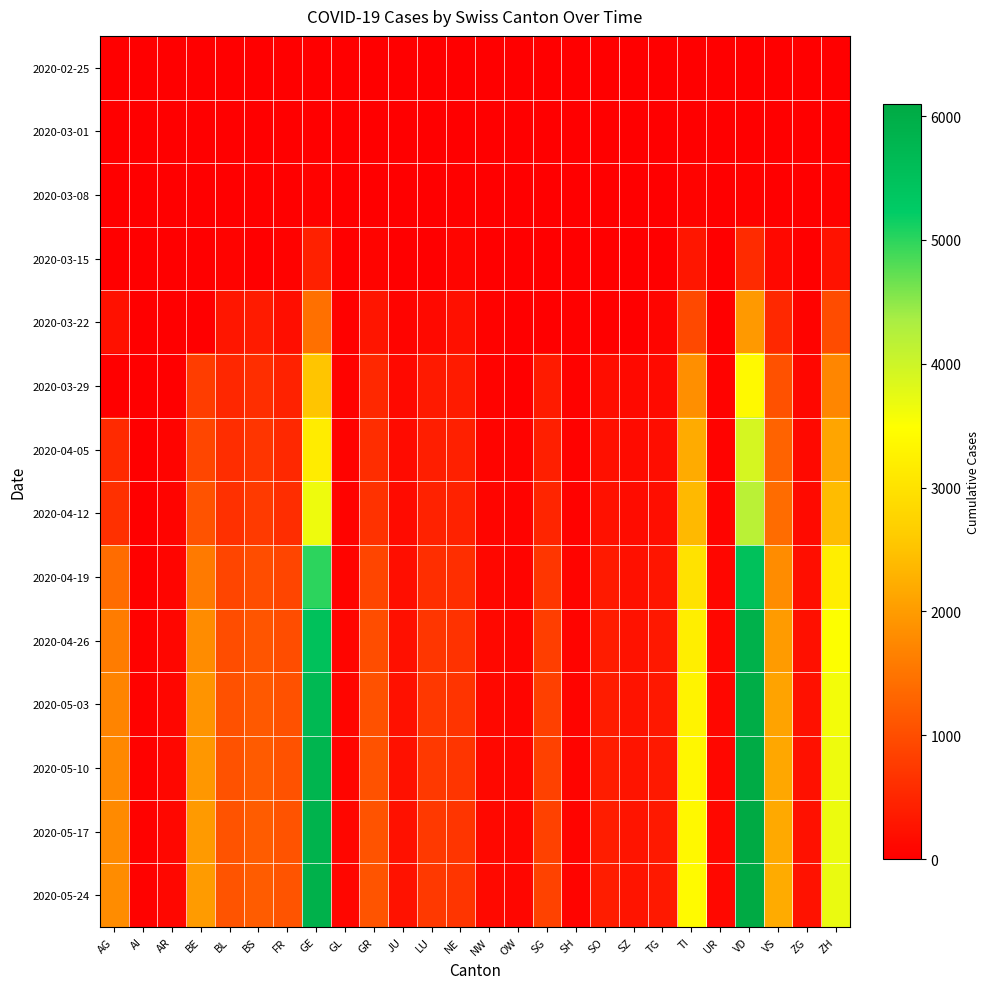

Which series has the widest spread of values?

2020-05-24